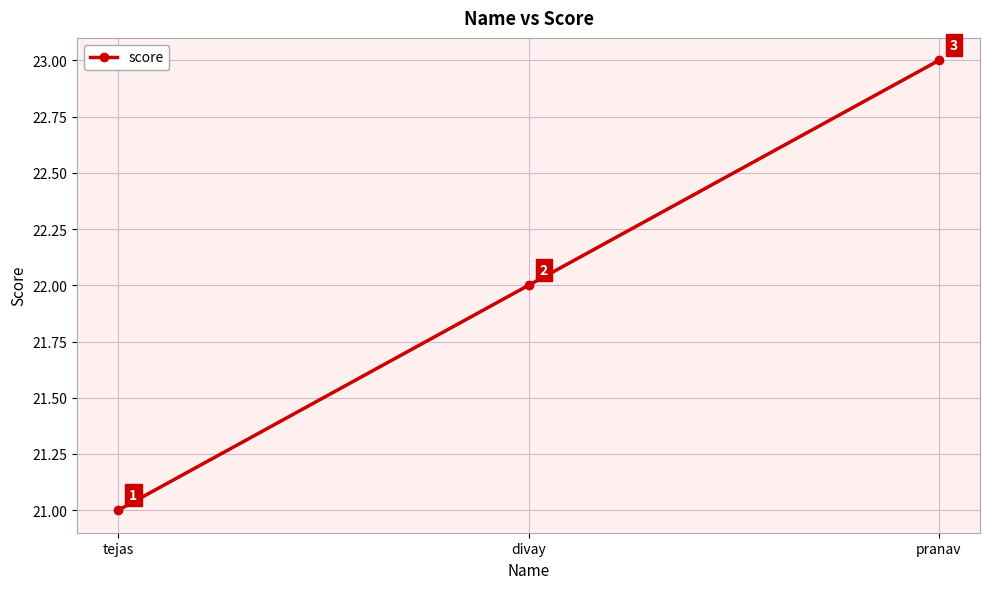

Reading left to right, list all the values displayed in this chart.

tejas=21	divay=22	pranav=23